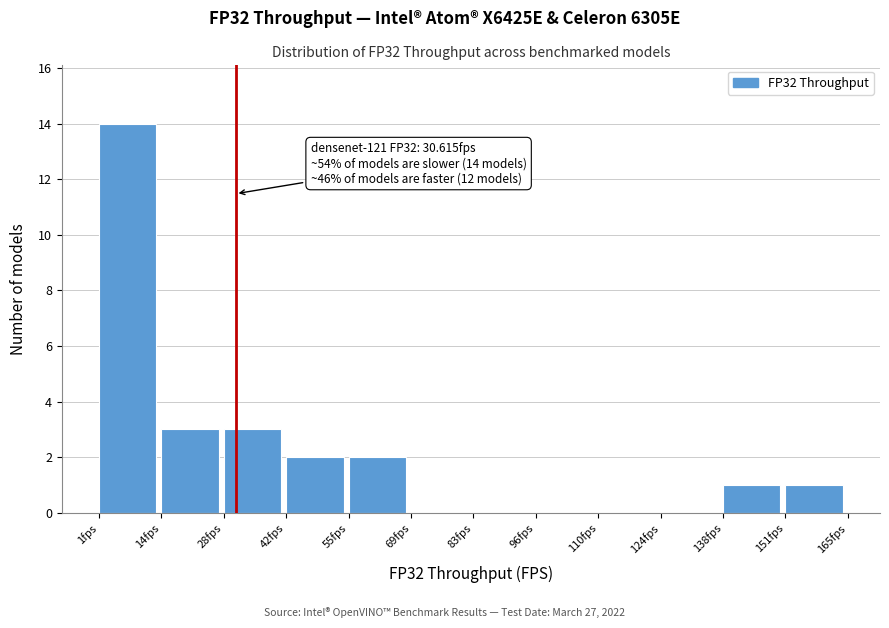

Over which range of the x-axis is the bar tallest?

0 to 14